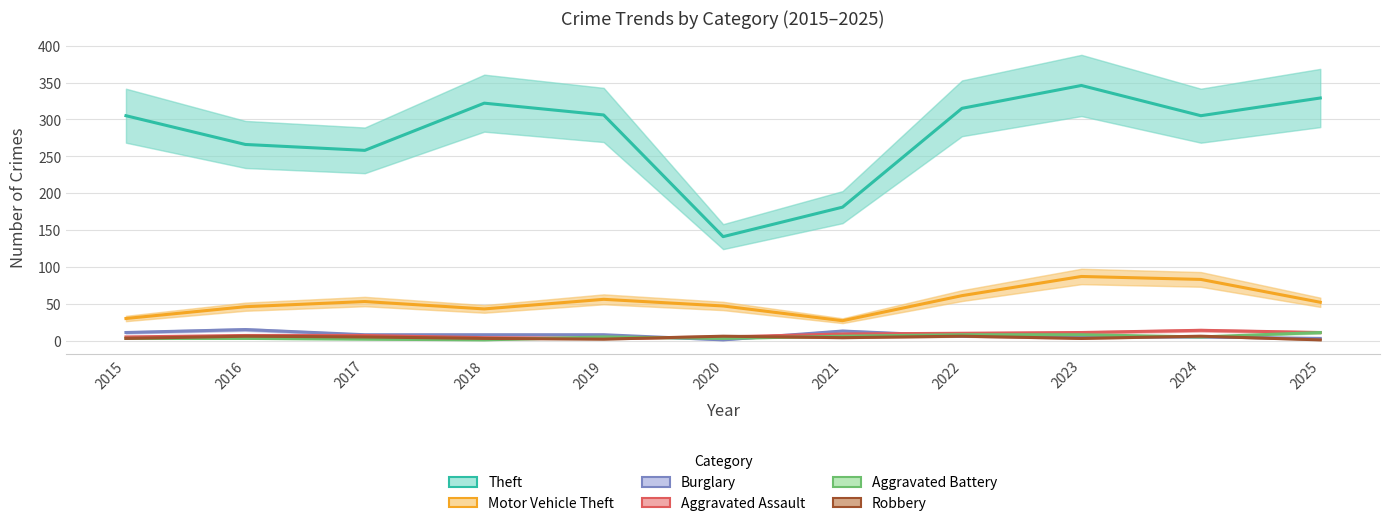

Reading right to left, transcribe all the data shown in this chart.

Theft: 2025=329	2024=305	2023=346	2022=315	2021=181	2020=141	2019=306	2018=322	2017=258	2016=266	2015=305
Motor Vehicle Theft: 2025=52	2024=83	2023=87	2022=61	2021=27	2020=47	2019=56	2018=43	2017=53	2016=46	2015=30
Burglary: 2025=3	2024=5	2023=5	2022=6	2021=13	2020=1	2019=8	2018=8	2017=8	2016=15	2015=11
Aggravated Assault: 2025=11	2024=14	2023=11	2022=10	2021=9	2020=5	2019=3	2018=4	2017=7	2016=7	2015=5
Aggravated Battery: 2025=11	2024=5	2023=8	2022=8	2021=6	2020=3	2019=5	2018=1	2017=2	2016=3	2015=3
Robbery: 2025=1	2024=6	2023=3	2022=6	2021=4	2020=6	2019=2	2018=3	2017=5	2016=6	2015=3